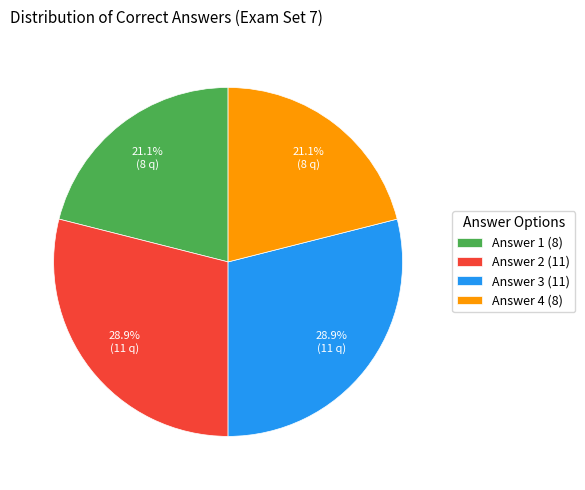

Is there any slice that represents more than half of the pie?

No